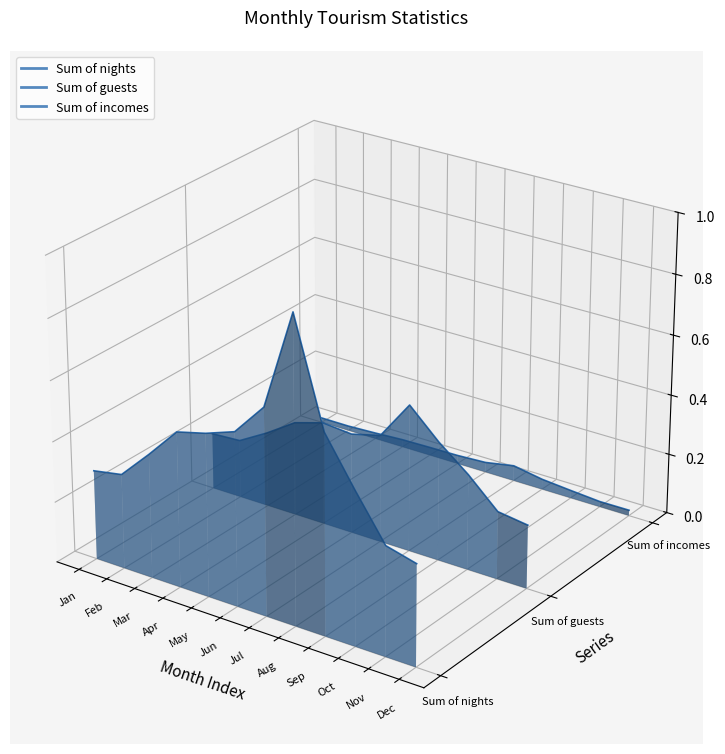

Where is the first local minimum for Sum of nights?

Feb